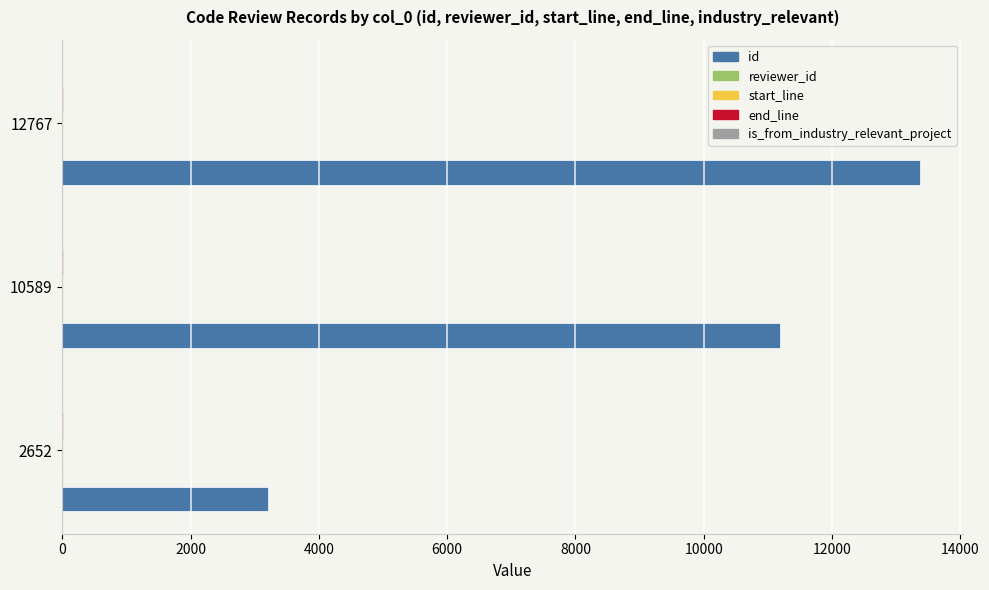

The value of id at 10589 is 3127. True or false?

False